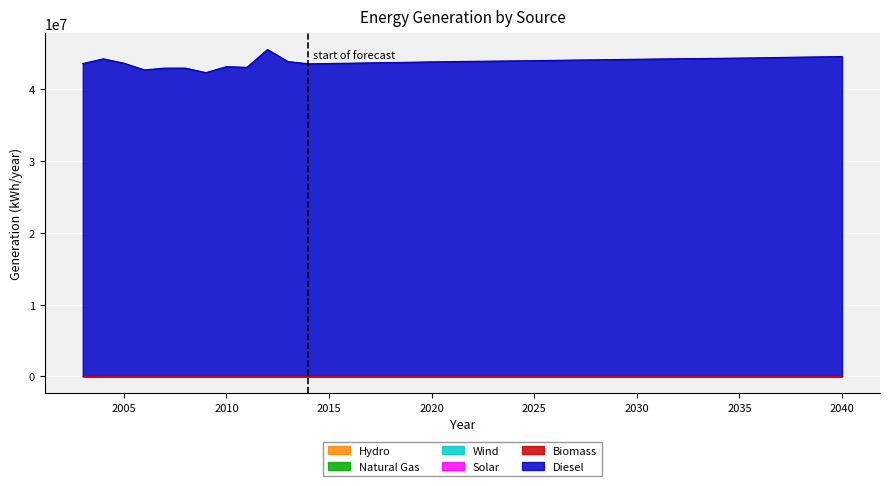

Is the value of generation_wind [kWh/year] at 2027 greater than the value of generation_biomass [kWh/year] at 2038?

No